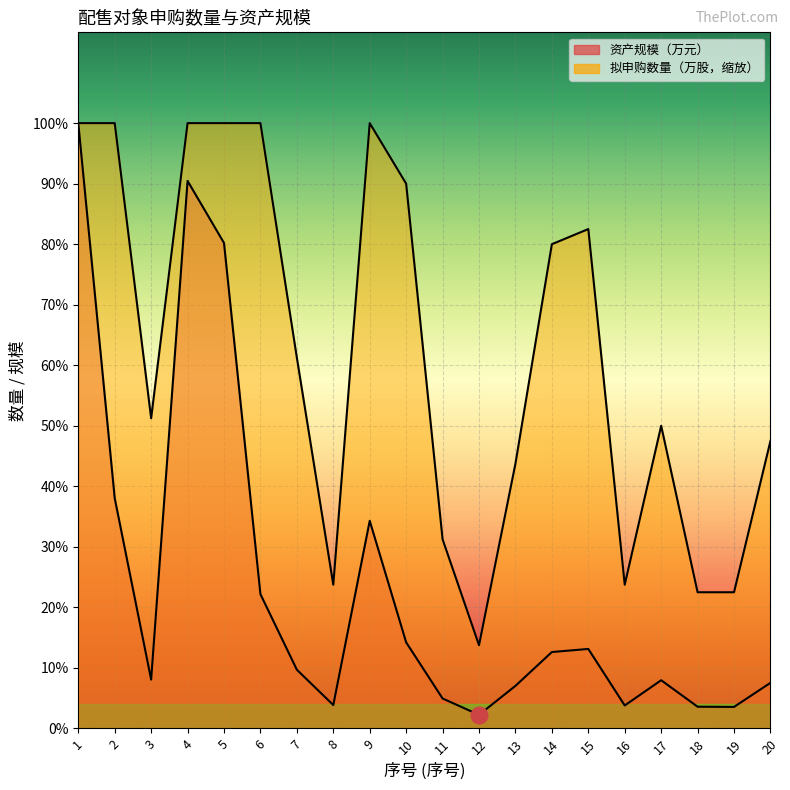

True or false: 拟申购数量（万股/万份） and 资产规模（万元） cross at least once.

False